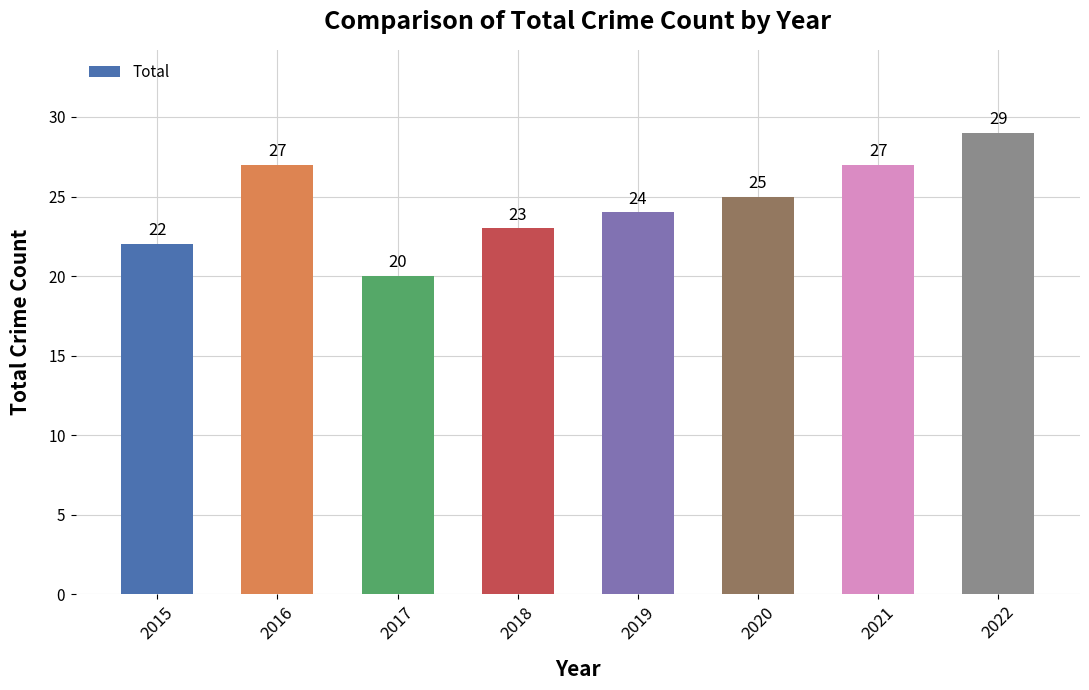

What is the value of the 1st bar from the left?

22